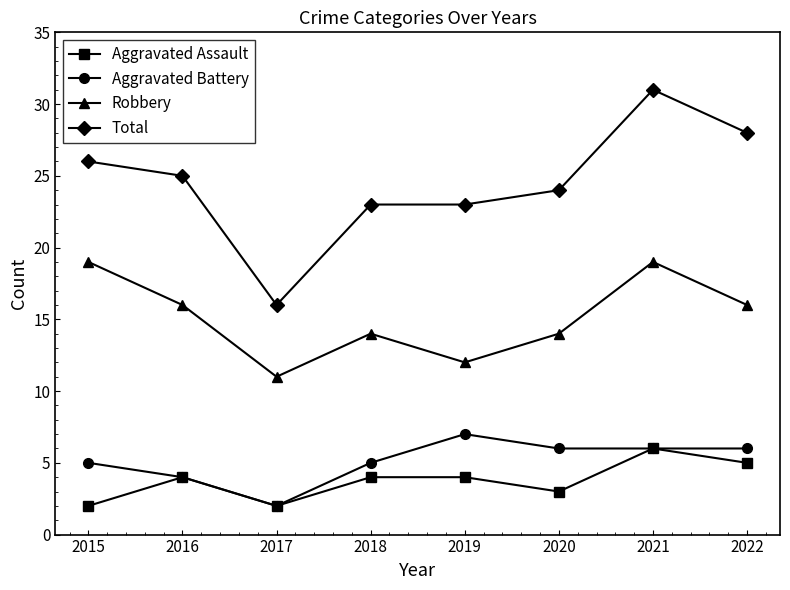

The value of Aggravated Battery at 2020 is 1. True or false?

False